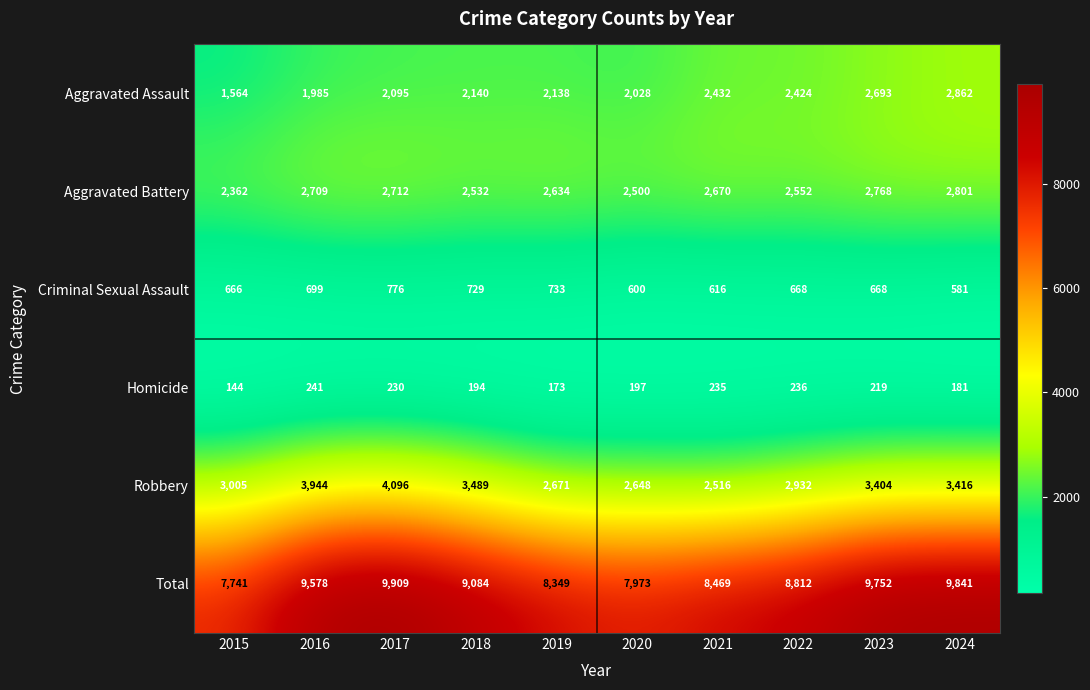

True or false: Homicide has a value of 181 at 2024.

True